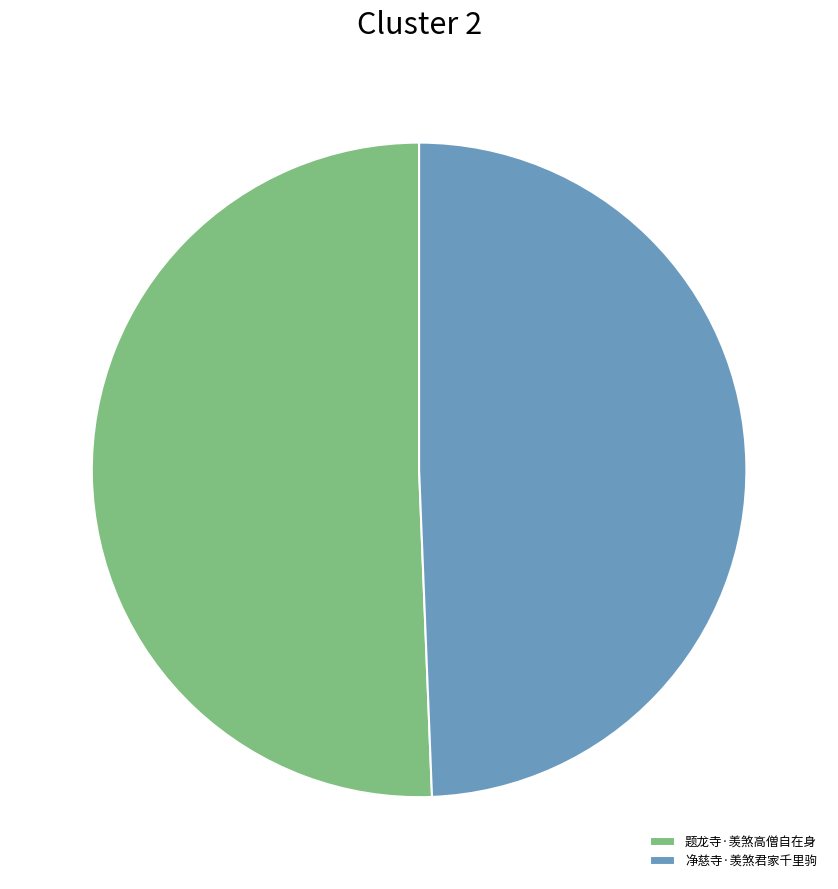

Rank the categories by value from lowest to highest.

净慈寺·羡煞君家千里驹, 题龙寺·羡煞高僧自在身